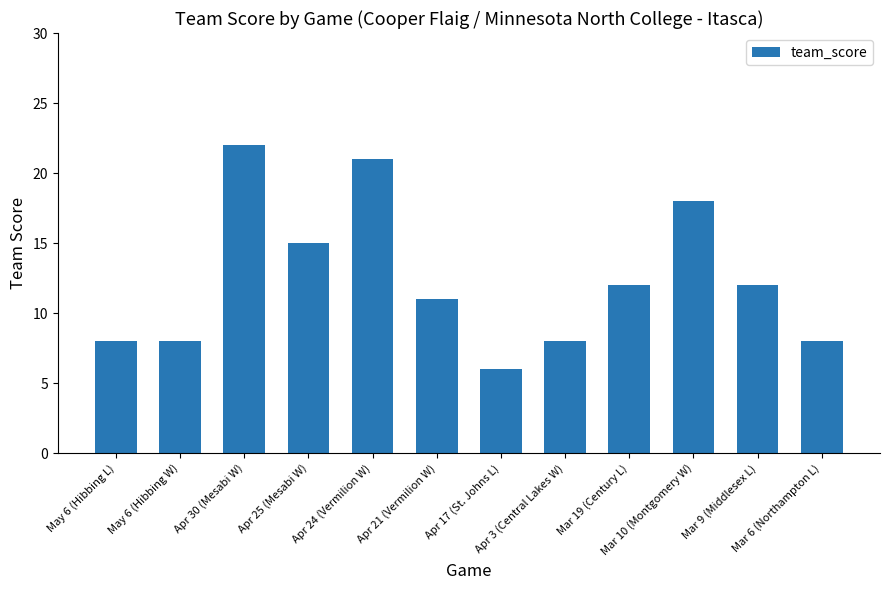

Approximately how many times larger is the value at May 6 (Hibbing L) compared to Mar 6 (Northampton L)?

1.0